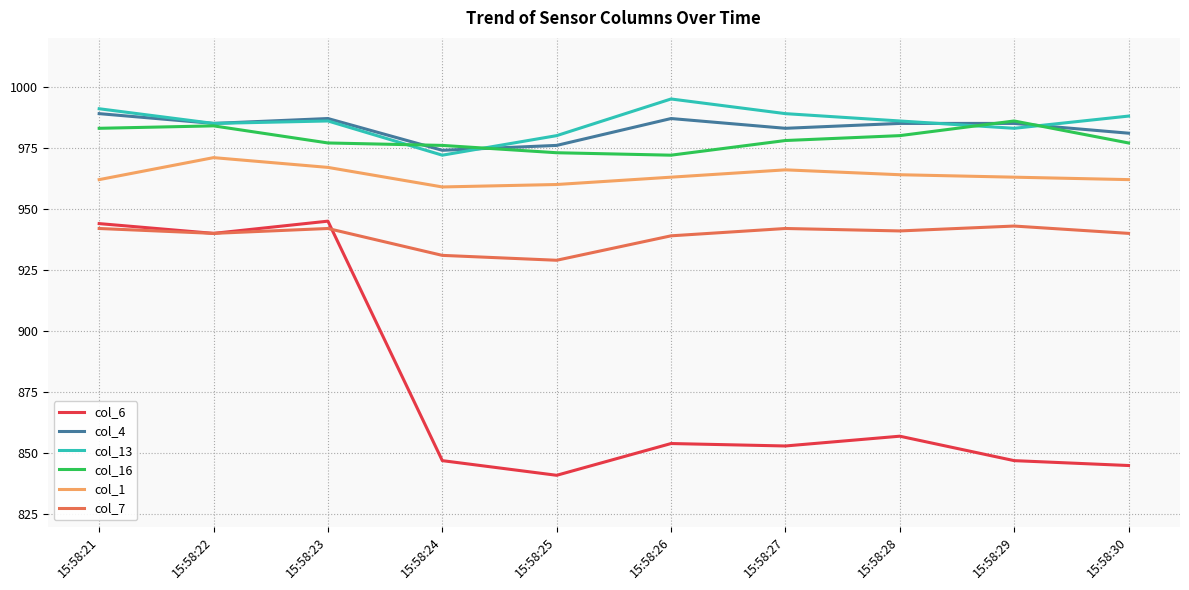

What is the smallest value displayed?

841